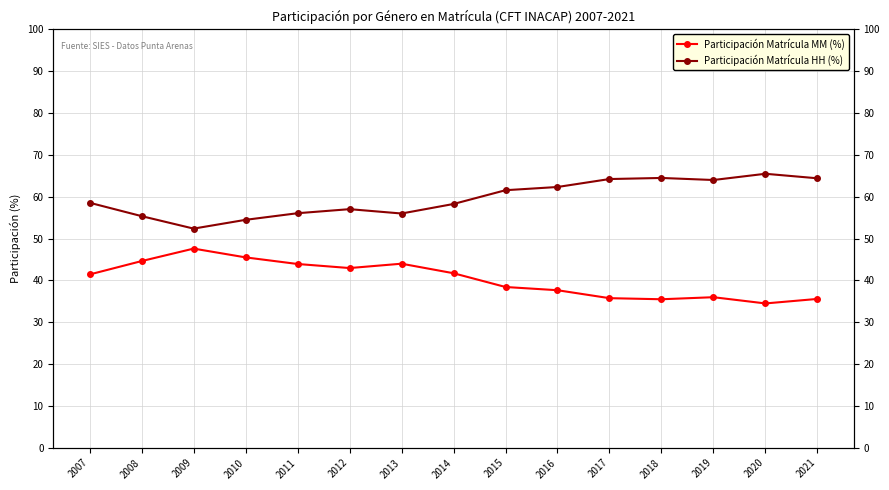

What are all the series names shown in the legend?

Participación Matrícula MM (%), Participación Matrícula HH (%)